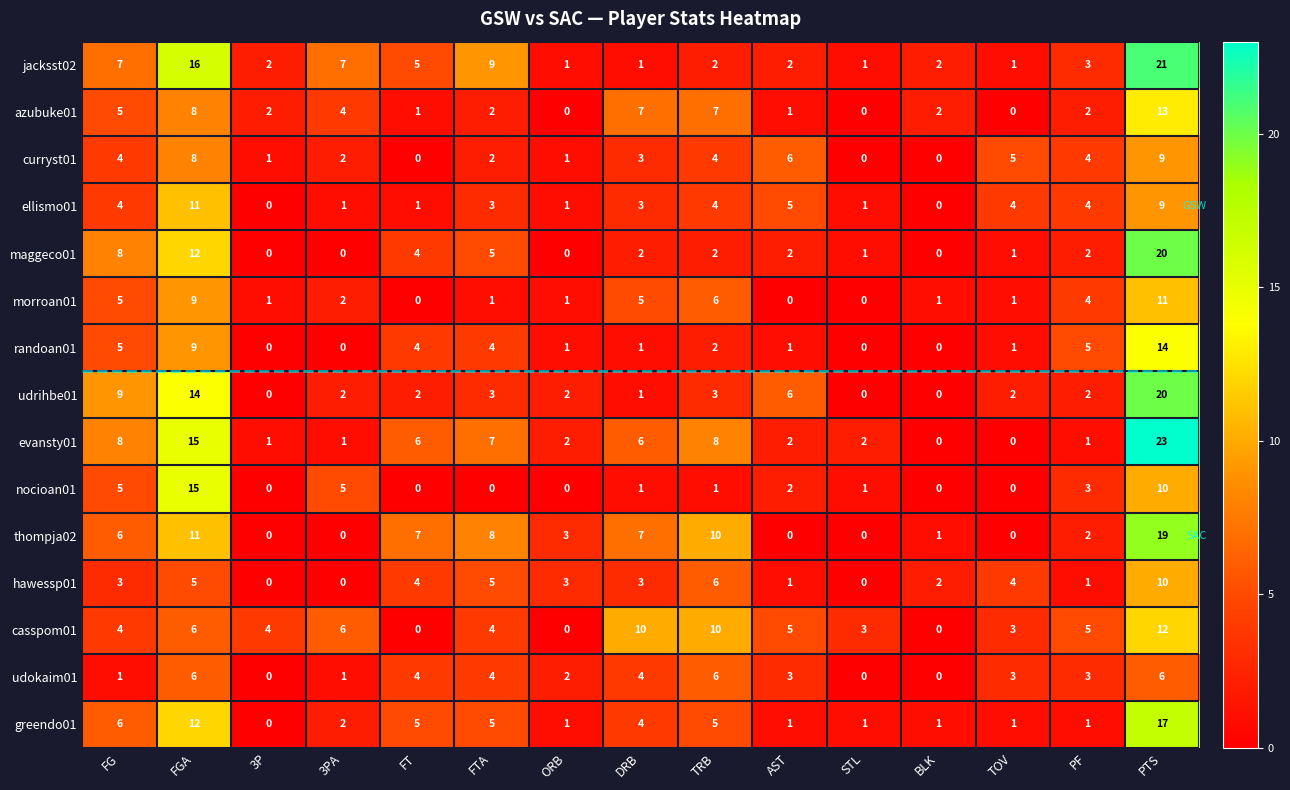

What is the difference between the maximum and minimum values in the thompja02 series?

19